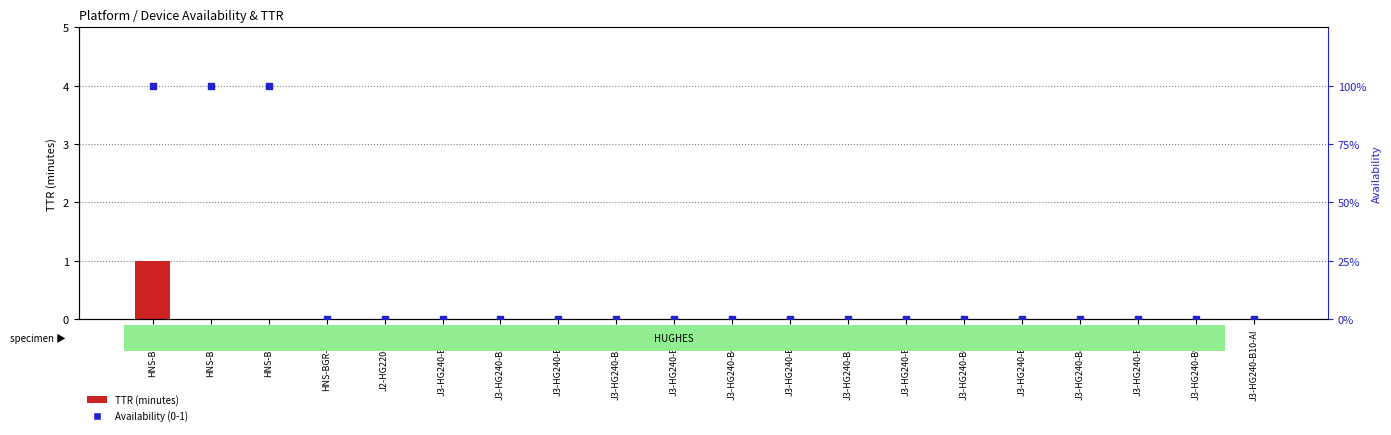

Which series has the largest Y range (max minus min)?

TTR (minutes)